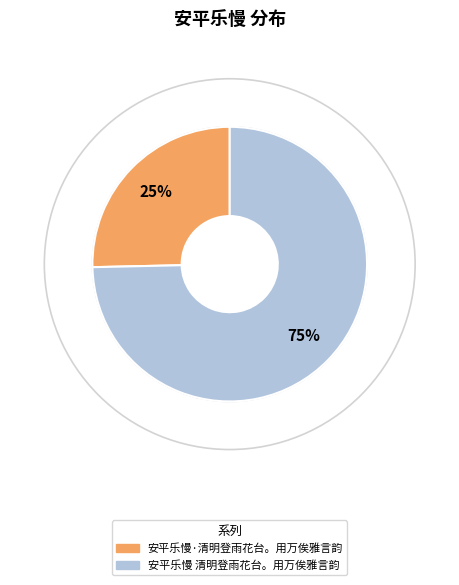

Is the sum of 安平乐慢 清明登雨花台。用万俟雅言韵 and 安平乐慢·清明登雨花台。用万俟雅言韵 greater than half?

Yes